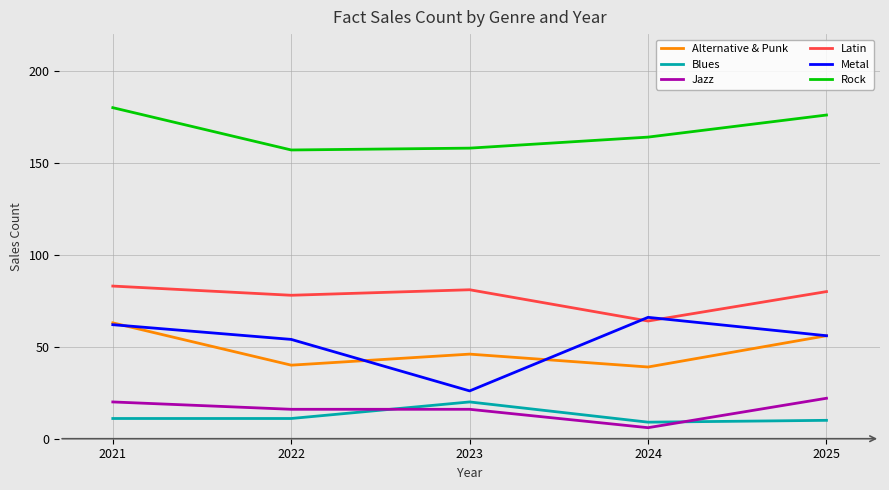

True or false: Alternative & Punk and Blues intersect in this chart.

False